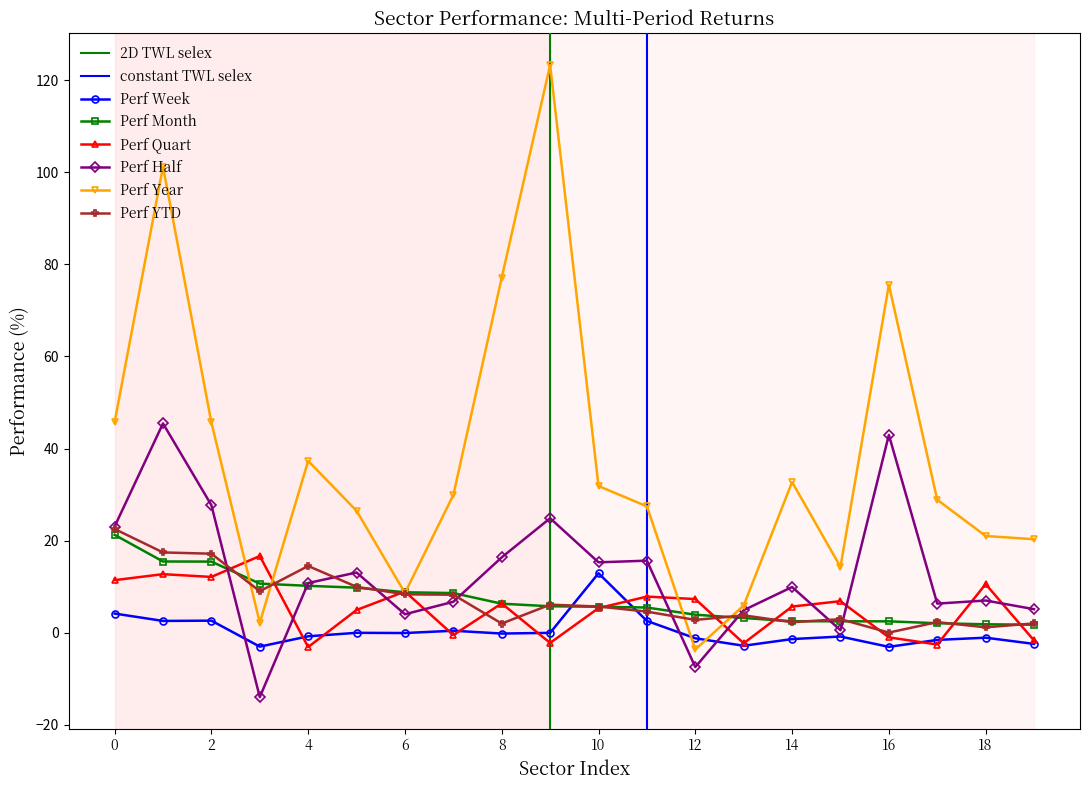

True or false: Perf Quart has more than 1 interior local peaks.

True